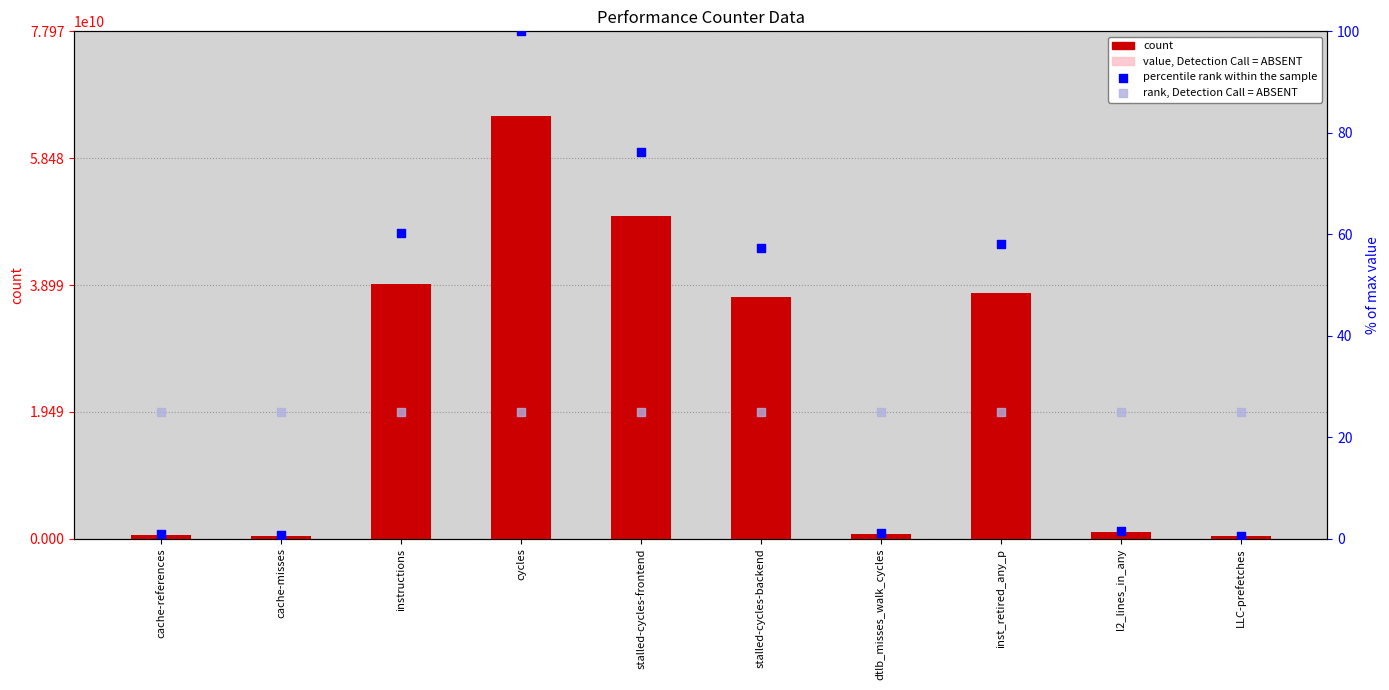

At which category is the sum across all series the highest?

cycles